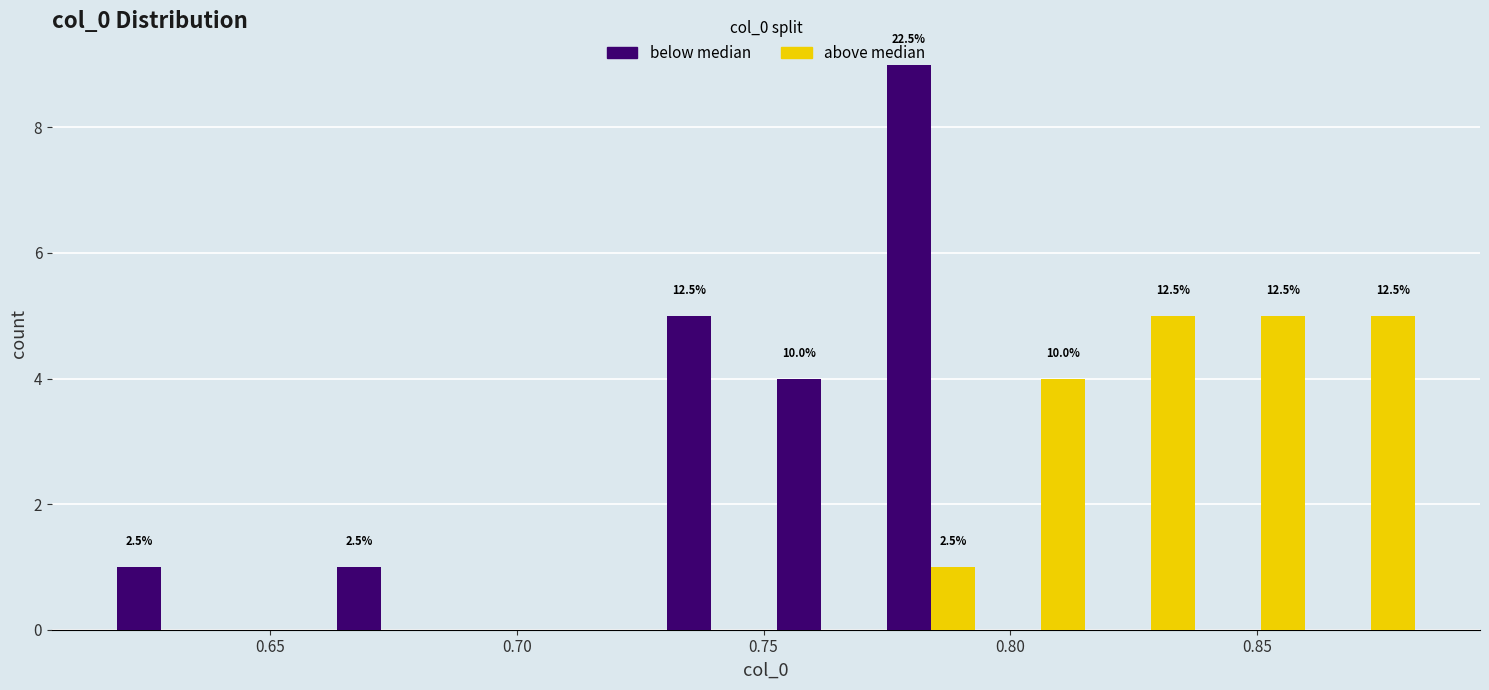

In the below median series, which range on the x-axis has the tallest bar?

0.775 to 0.795